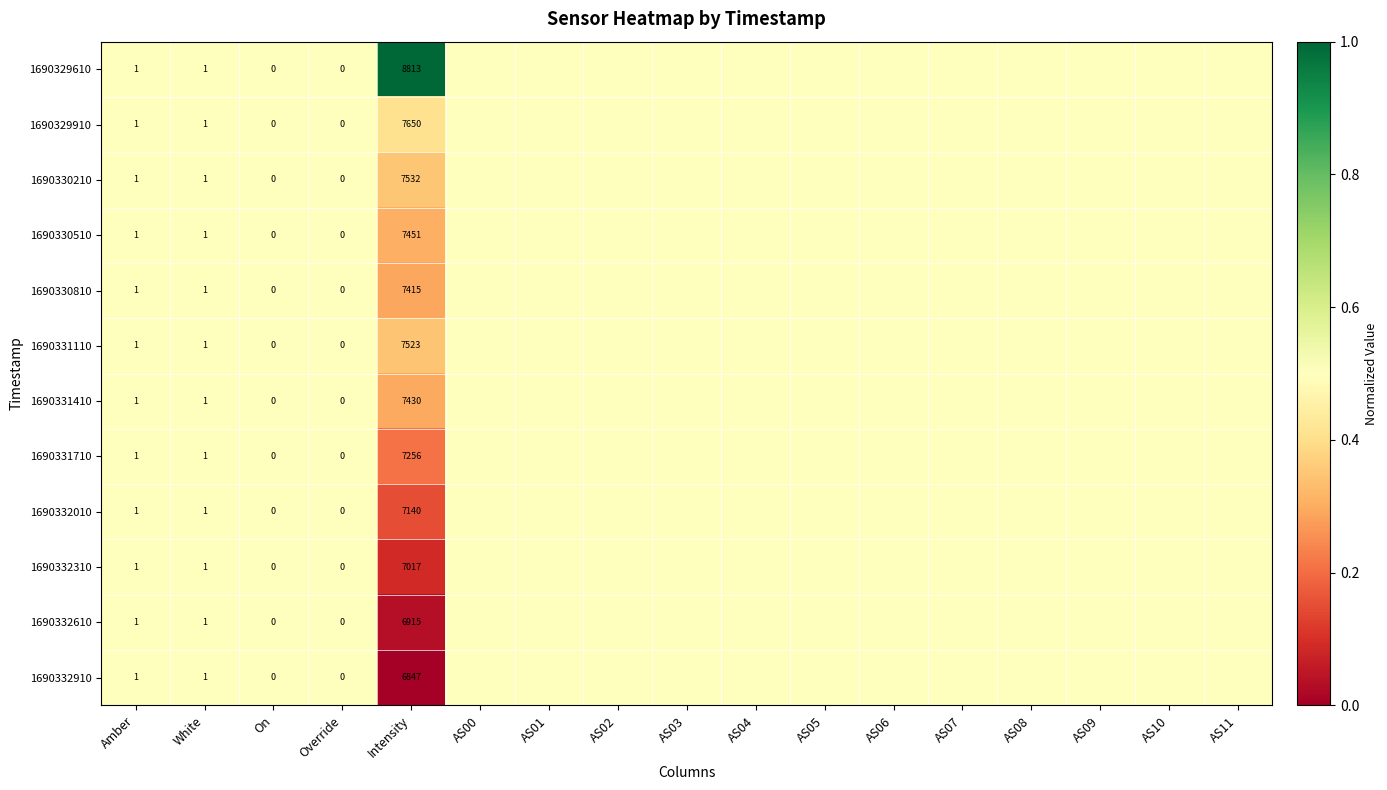

The value of 1690329910 at White is 1.0. True or false?

True